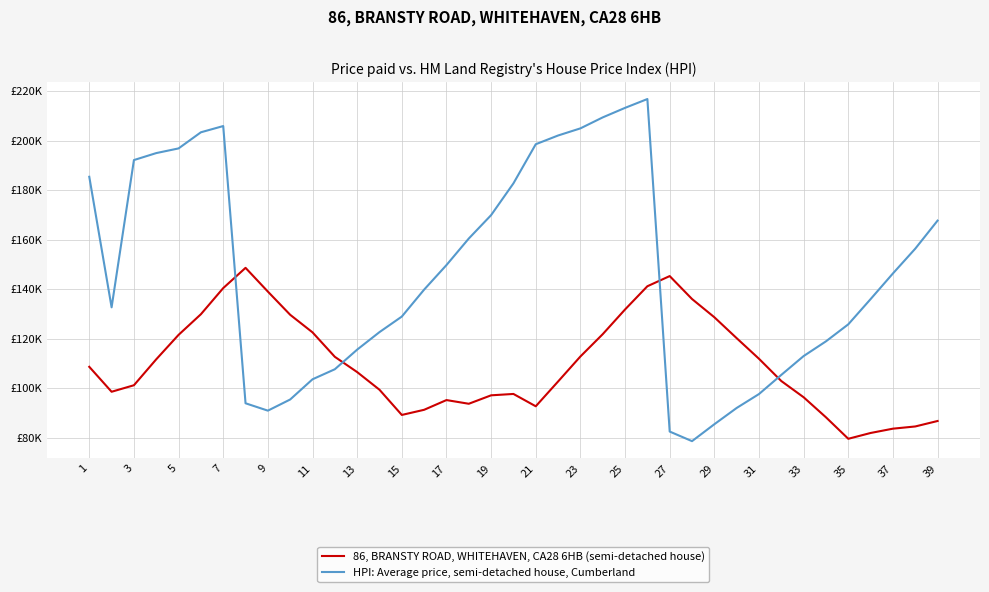

What is the value of the HPI: Average price, semi-detached house, Cumberland point at the 23rd from the left?

205.0